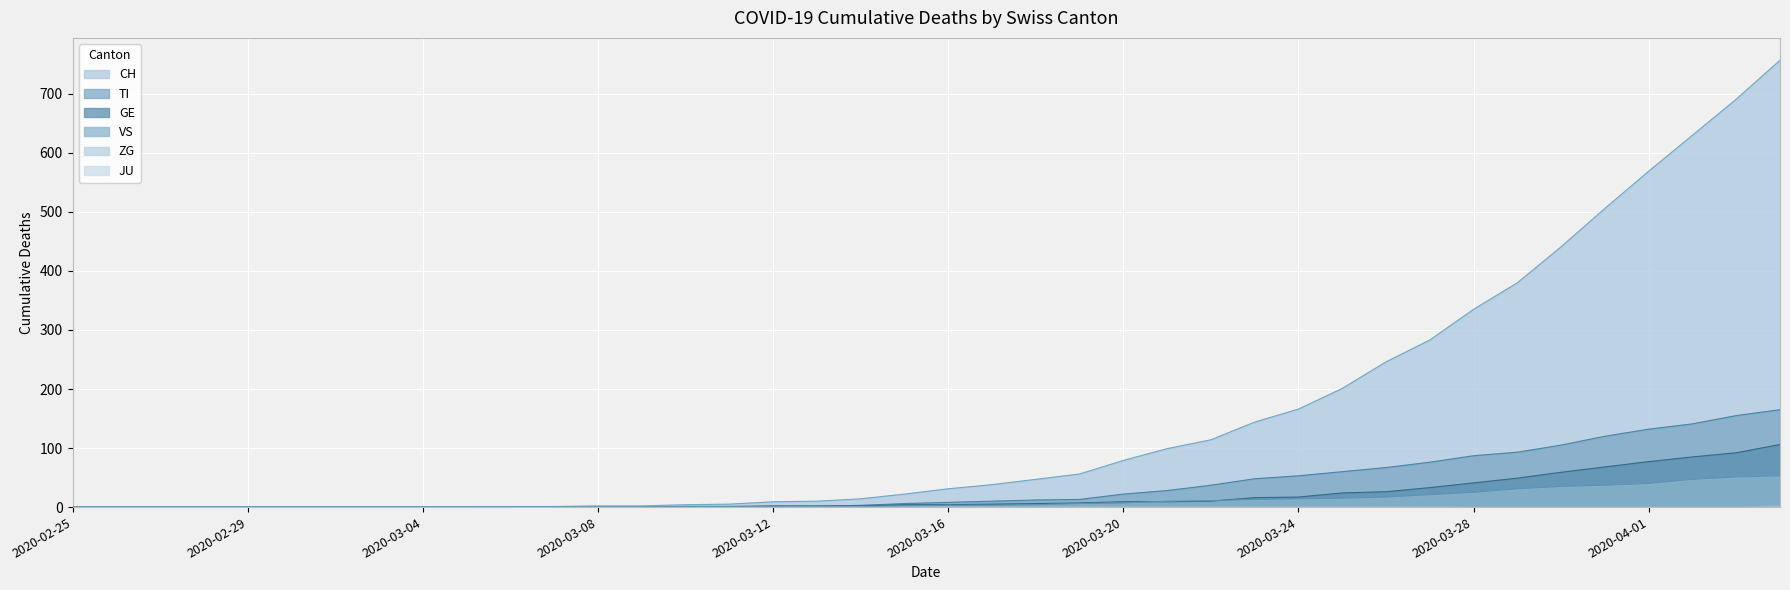

The value of ZG at 2020-02-27 is 0. True or false?

True